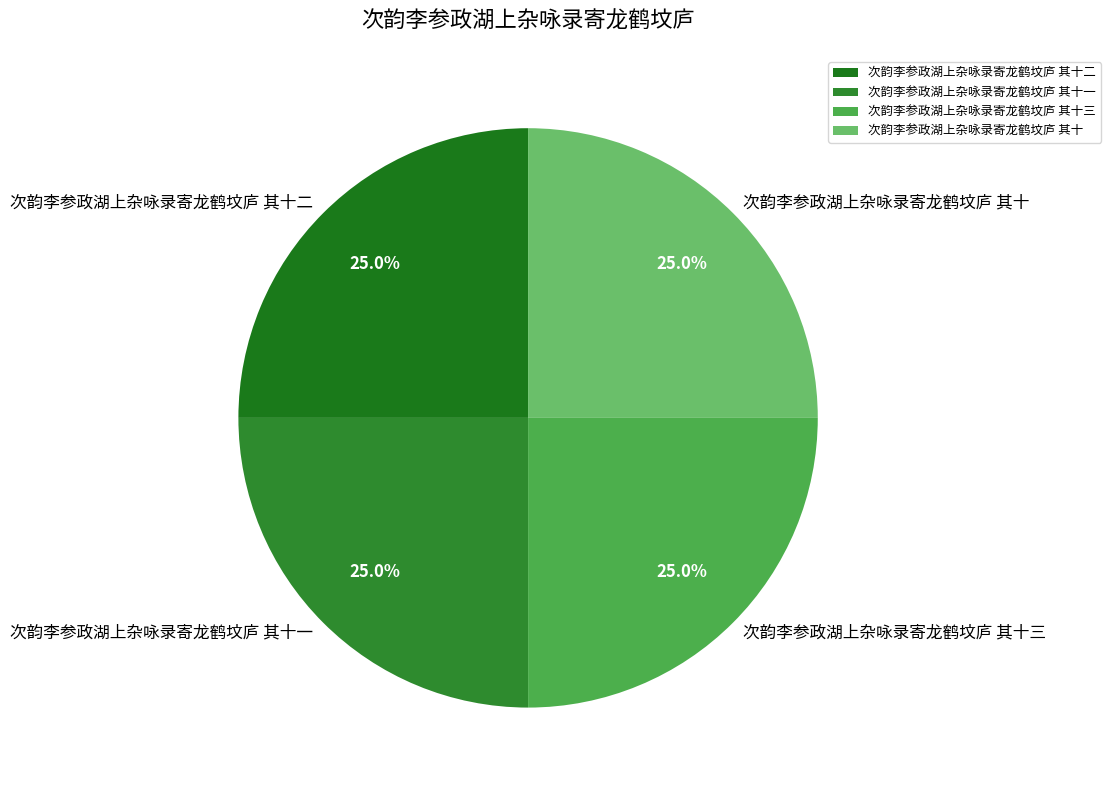

To the nearest percent, what percentage of the pie is 次韵李参政湖上杂咏录寄龙鹤坟庐 其十三?

25%